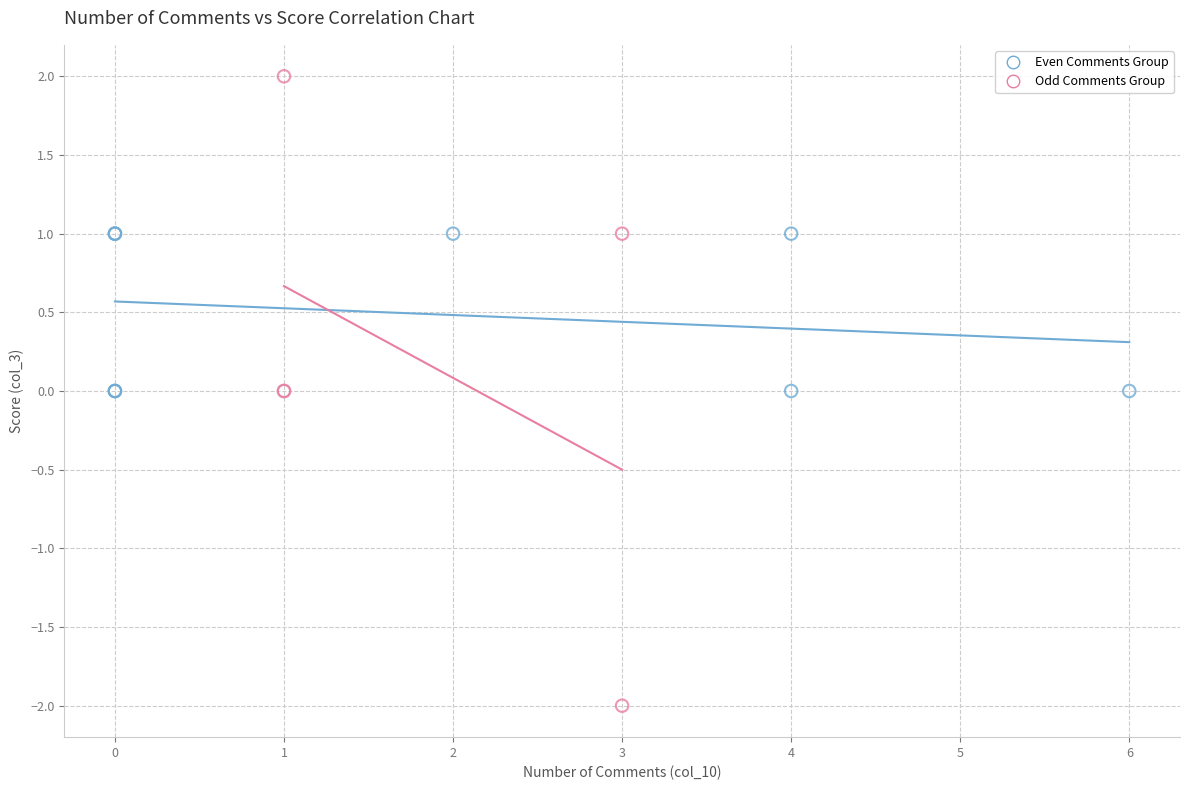

Which series has the widest spread of Y values?

Odd Comments Group